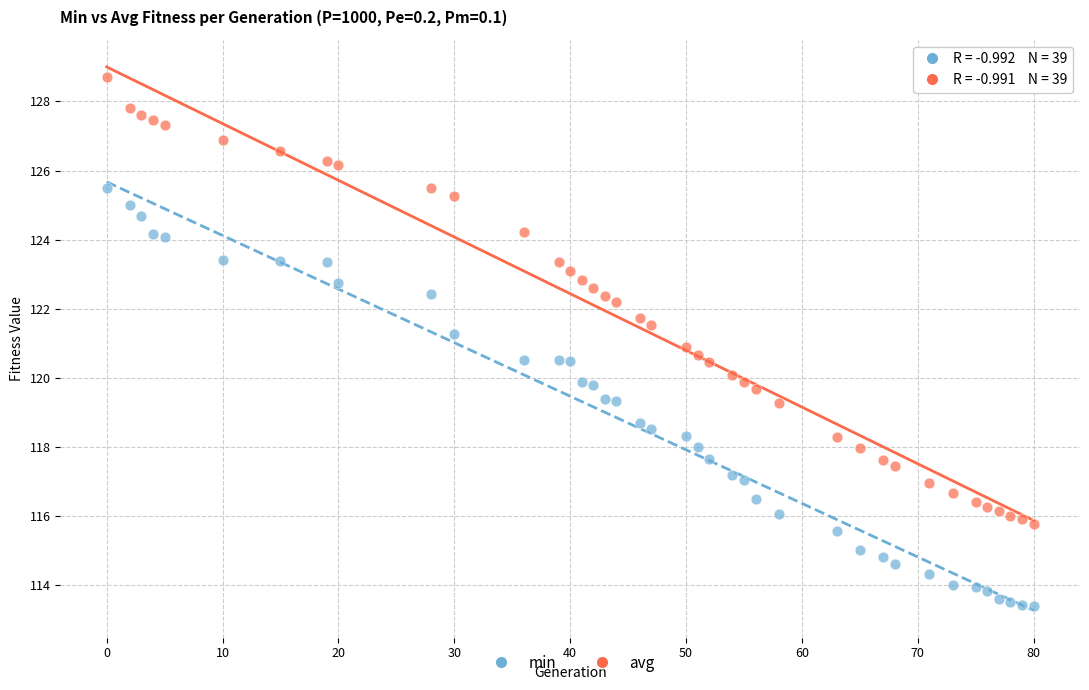

Across all data points, what is the range of Y values (max minus min)?

15.3